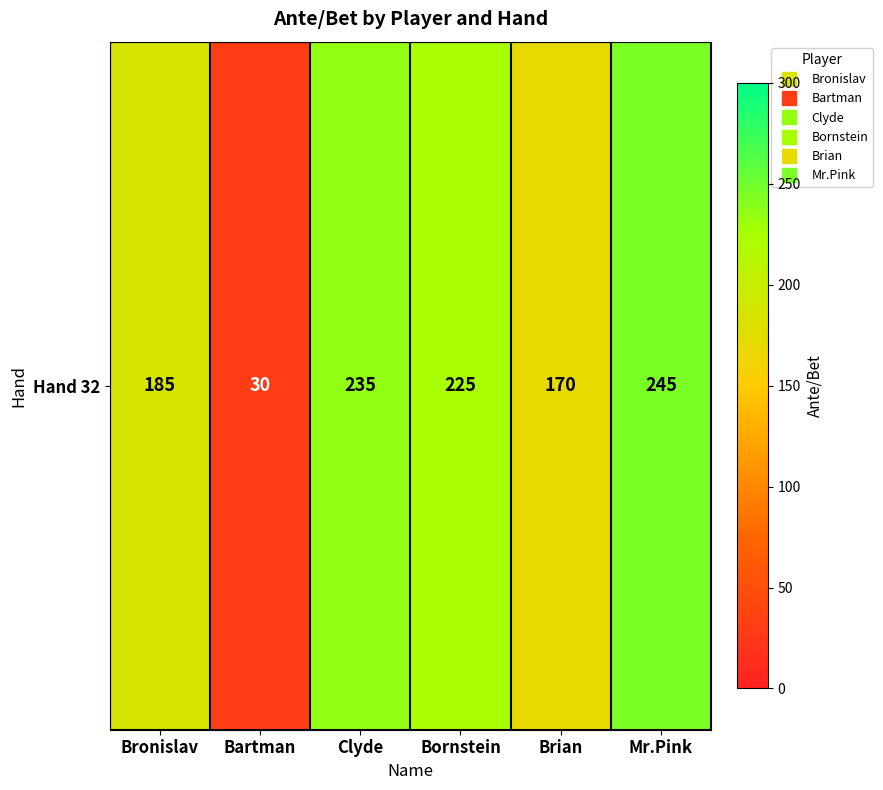

Which category has the lowest value across all series?

Bartman